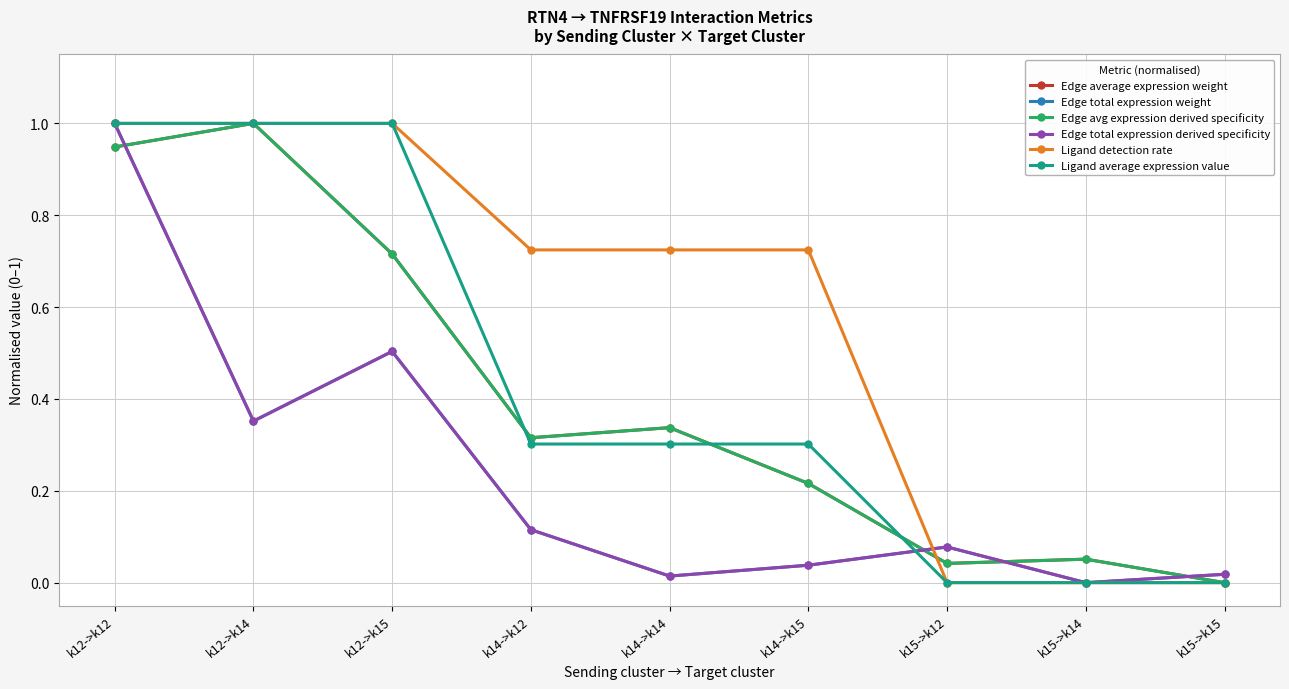

What is the sum of the Edge average expression weight values at k14->k15 and k15->k14?

0.3